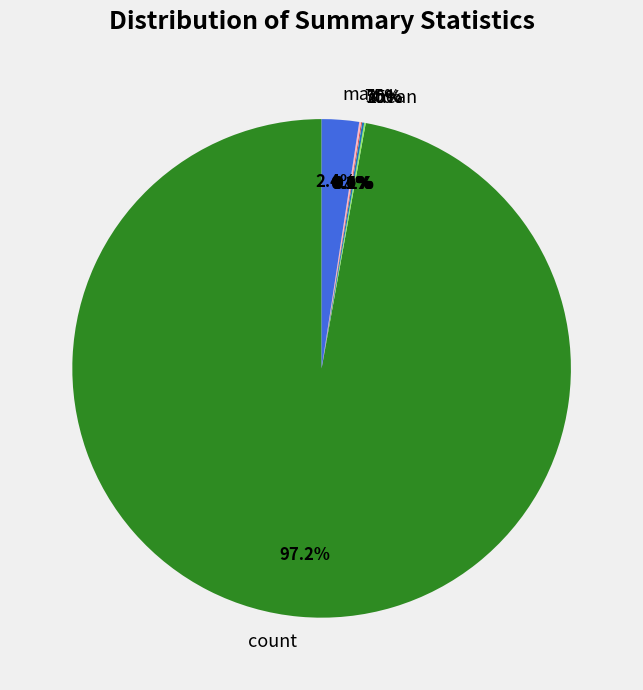

Which slice is the largest?

count